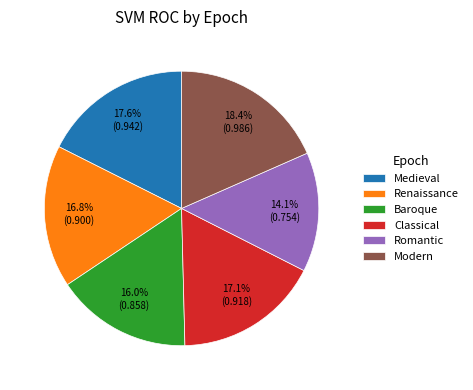

To the nearest percent, what is the combined percentage of Modern and Medieval?

36%